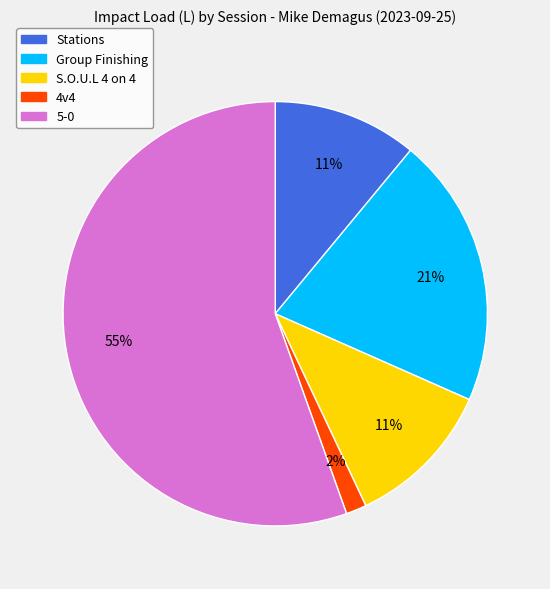

The Stations slice represents 21% of the pie. True or false?

False